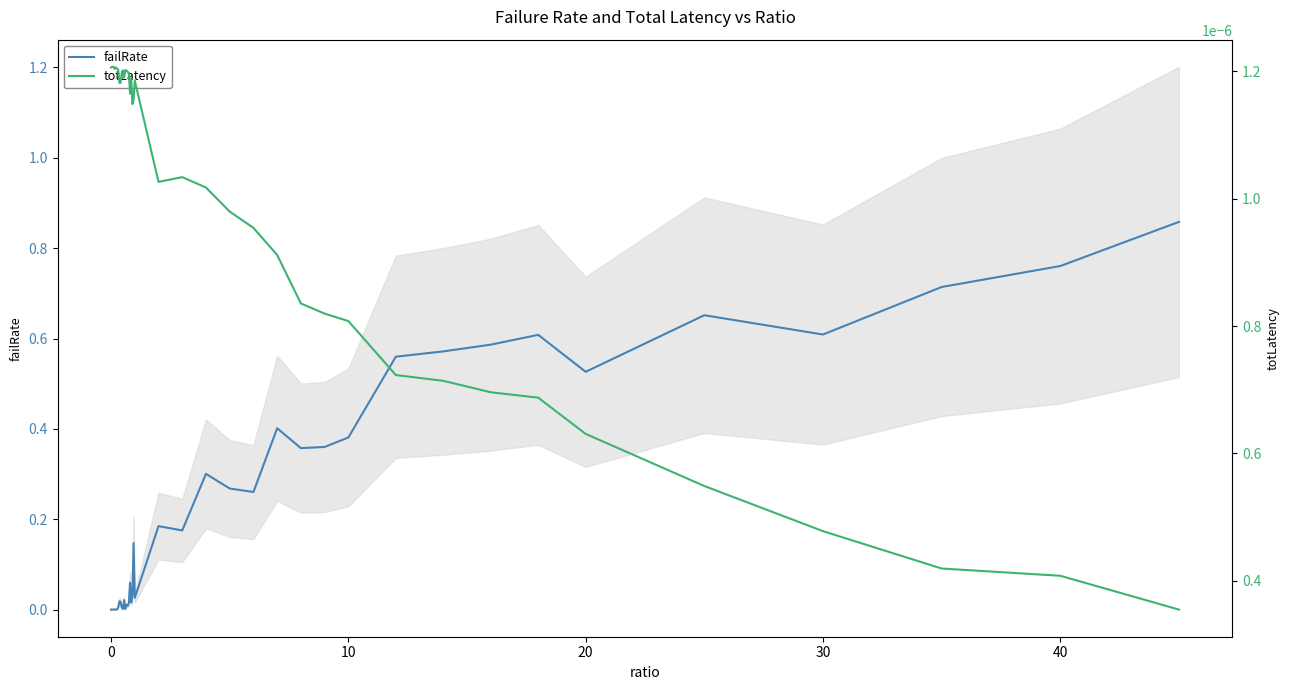

Rank the series by their average value, from lowest to highest.

totLatency, failRate